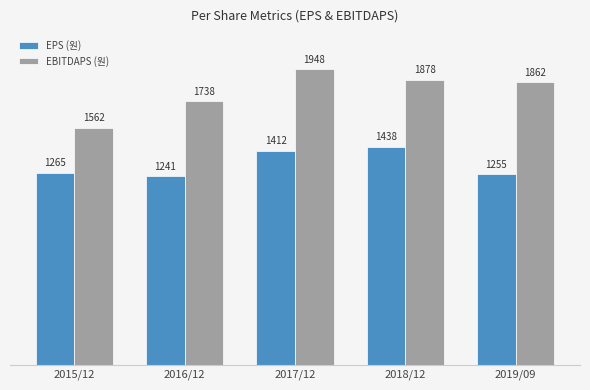

What is the sum of all EBITDAPS (원) values?

8988